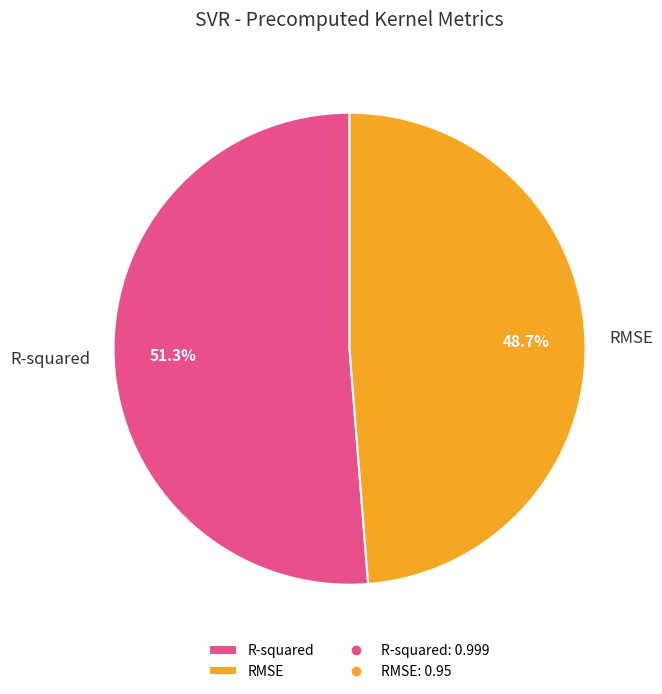

To the nearest percent, what portion does RMSE represent?

49%